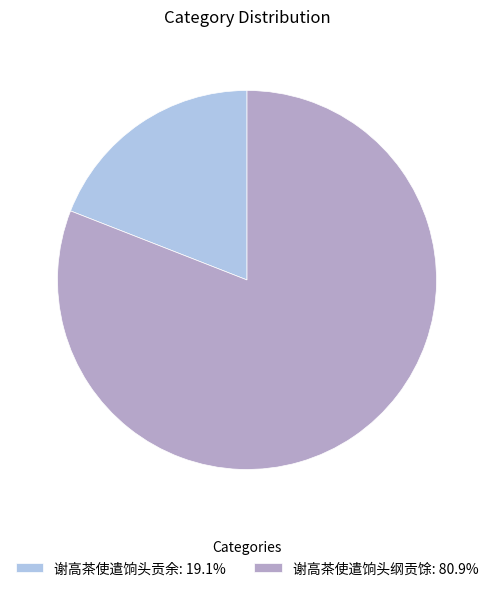

Which category has the smallest portion of the pie?

谢高茶使遣饷头贡余